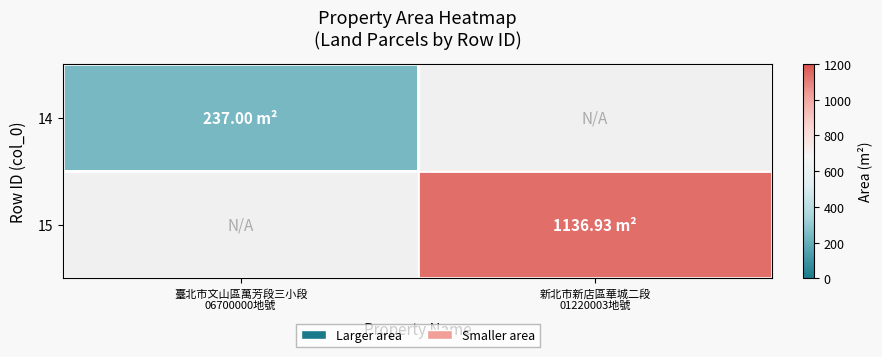

Rank the series by their average value, from lowest to highest.

14, 15